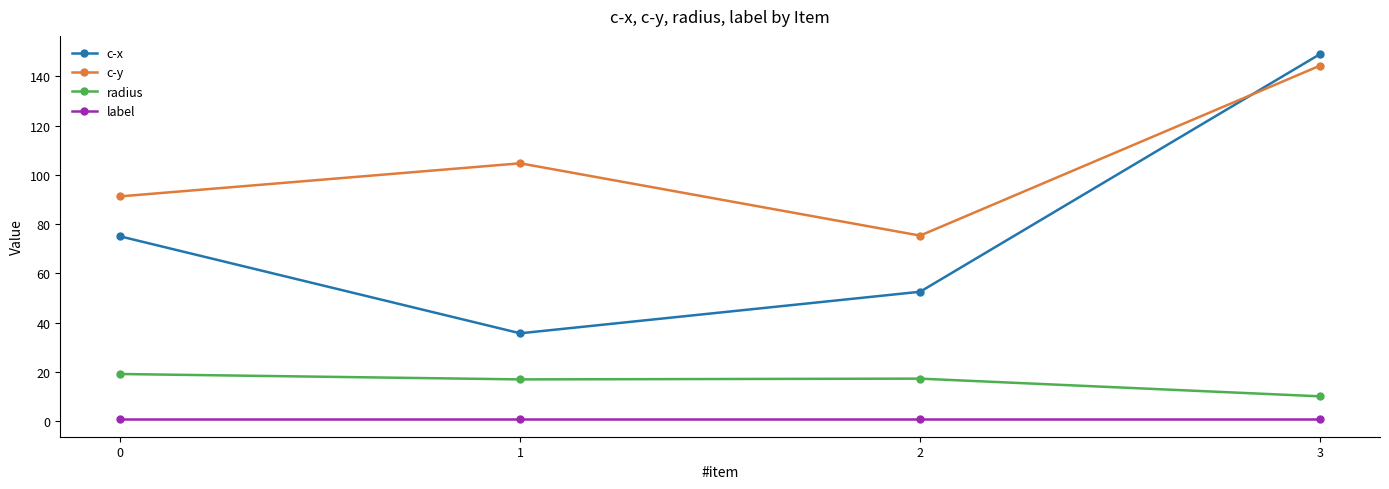

True or false: c-x has a value of 13.8 at 1.

False